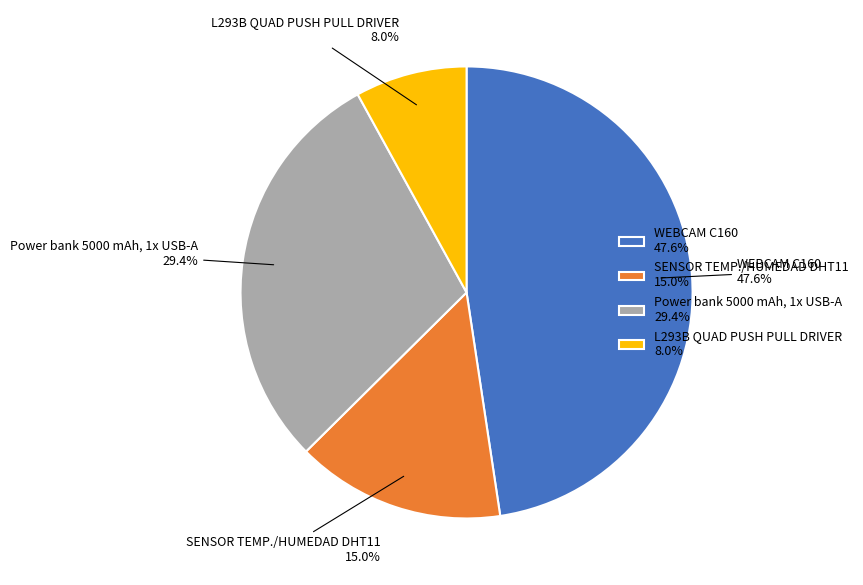

Does WEBCAM C160 account for over 50% of the chart?

No